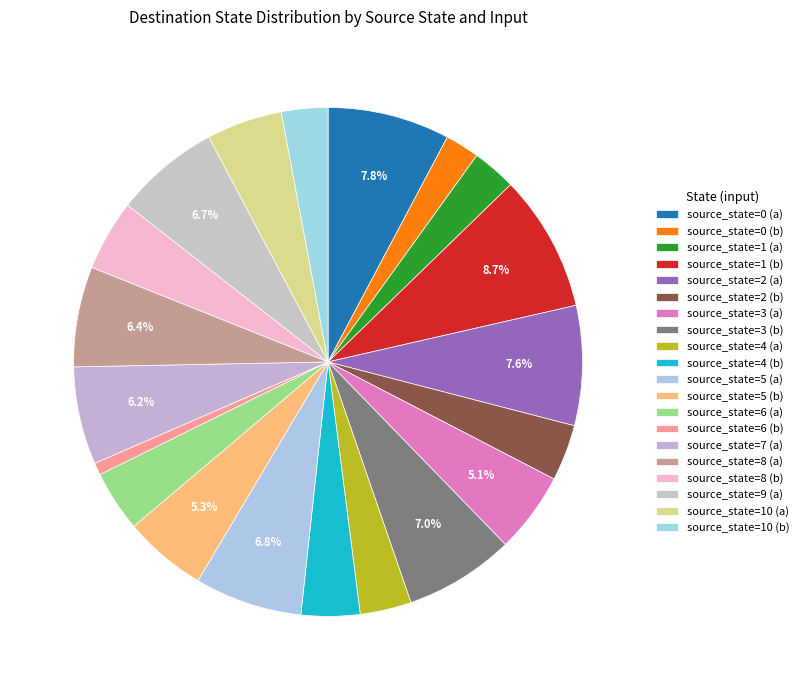

How many segments does this pie chart have?

20